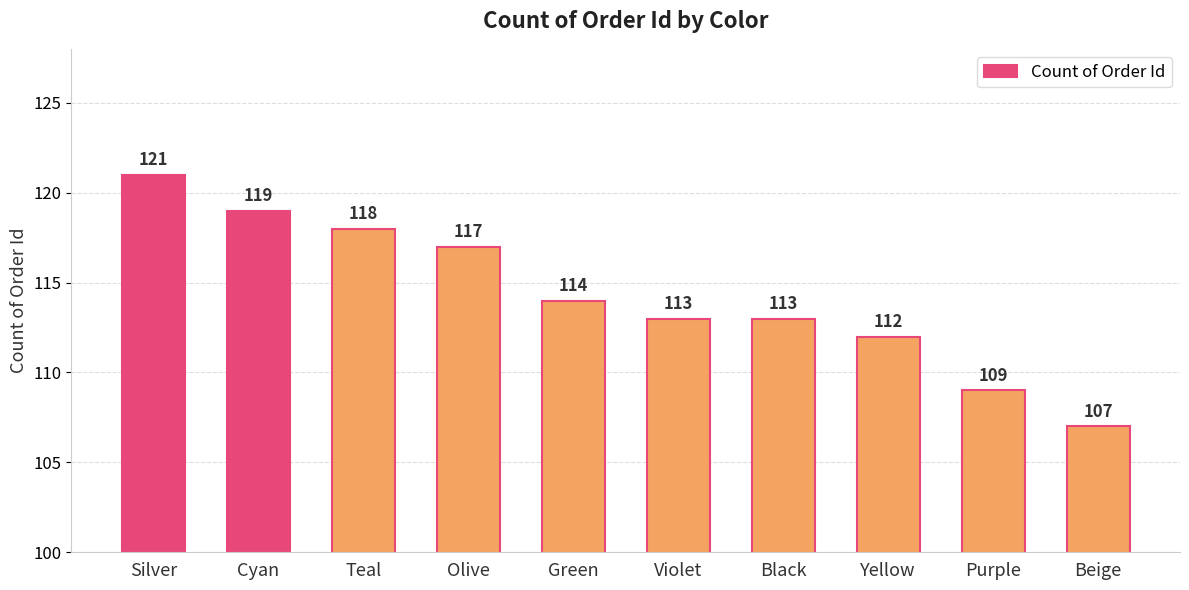

What is the sum of the values at Black and Silver?

234